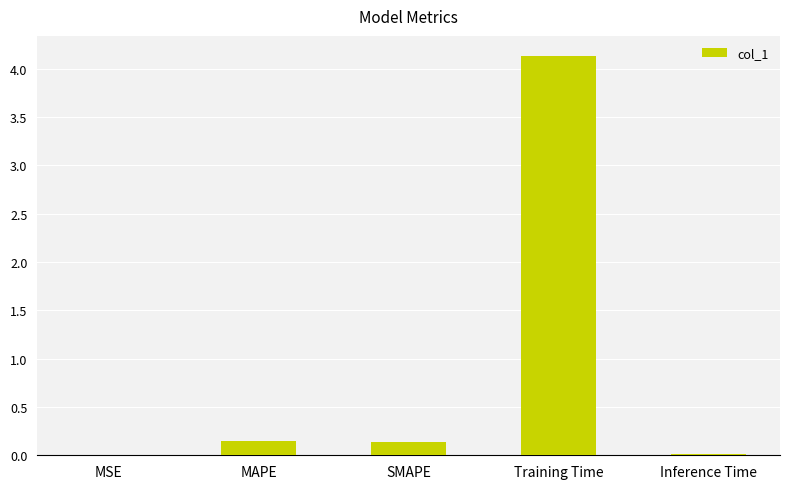

What is the change in value from SMAPE to Training Time?

+4.0